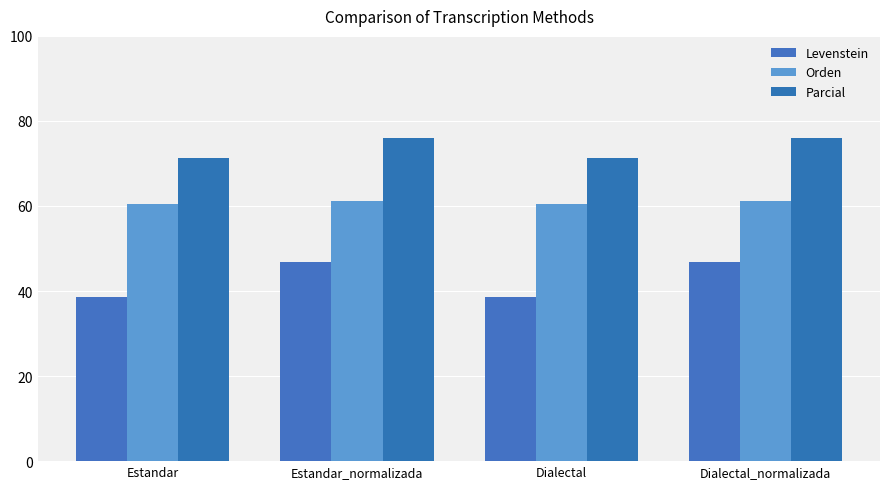

What is the difference between the maximum and minimum values in the Orden series?

0.7